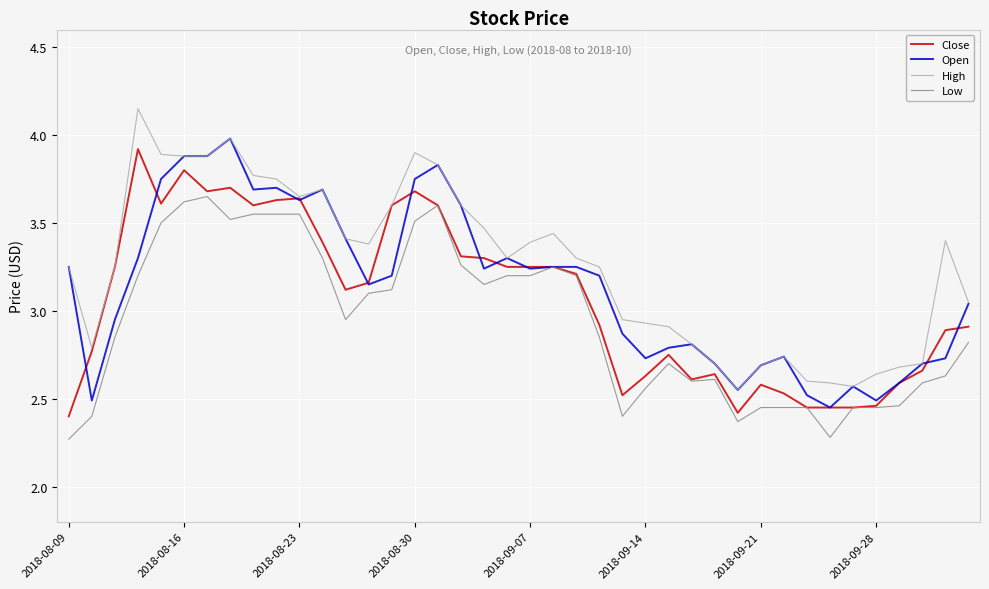

List the series in order of their overall mean, highest first.

High, Open, Close, Low